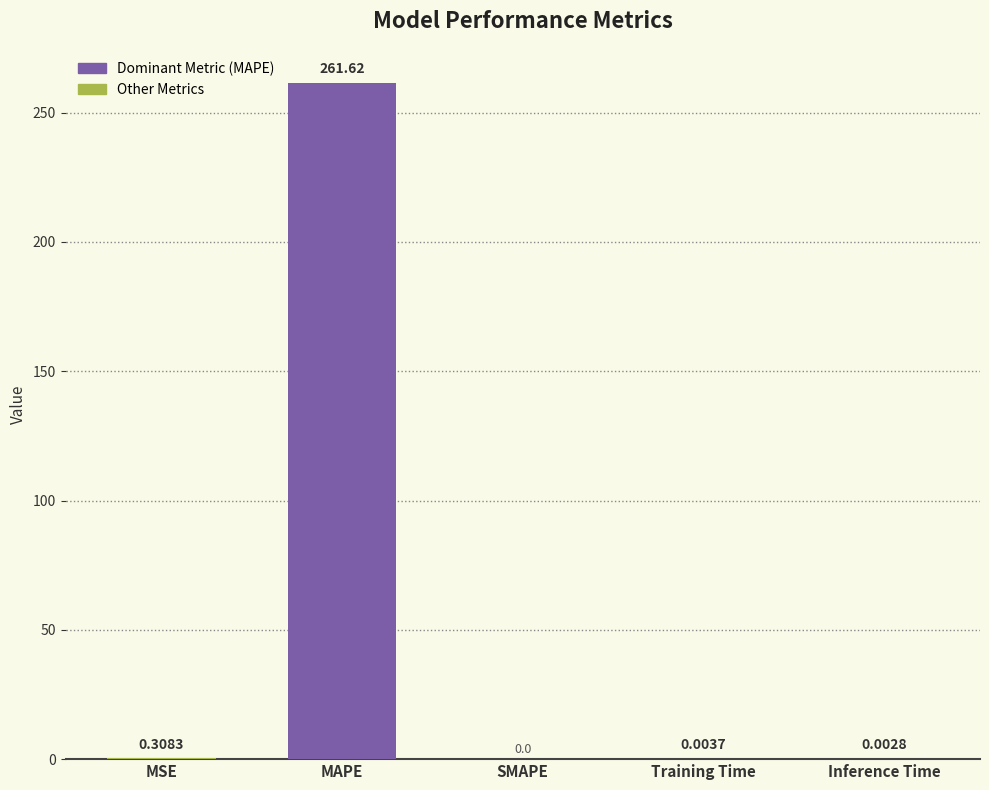

Which category has the highest value across all series?

MAPE